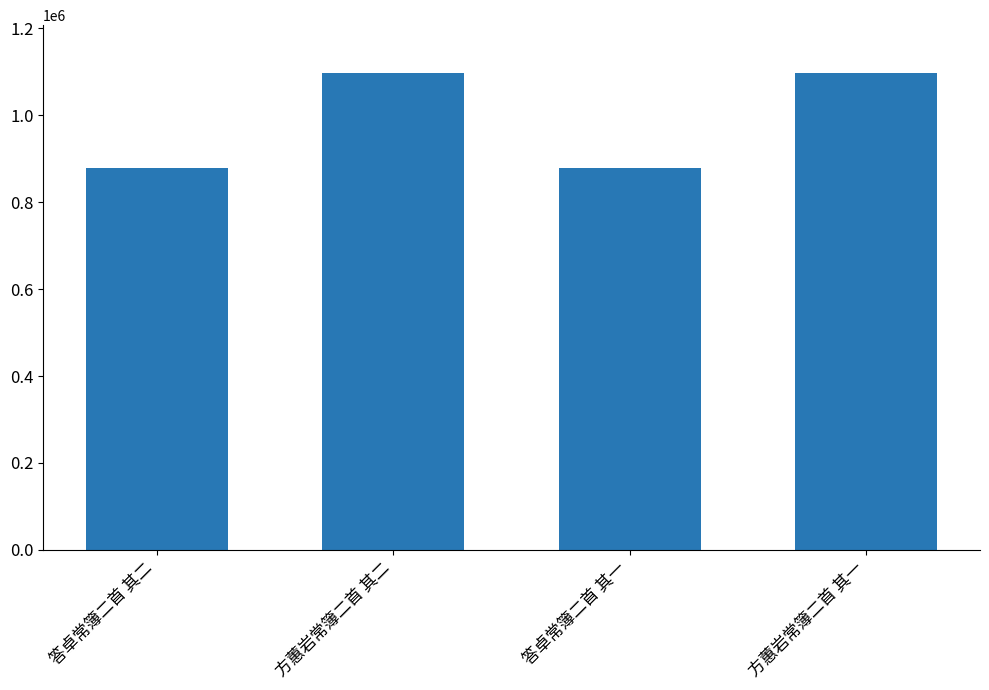

True or false: the data shows 877892 at 答卓常簿二首 其一.

True